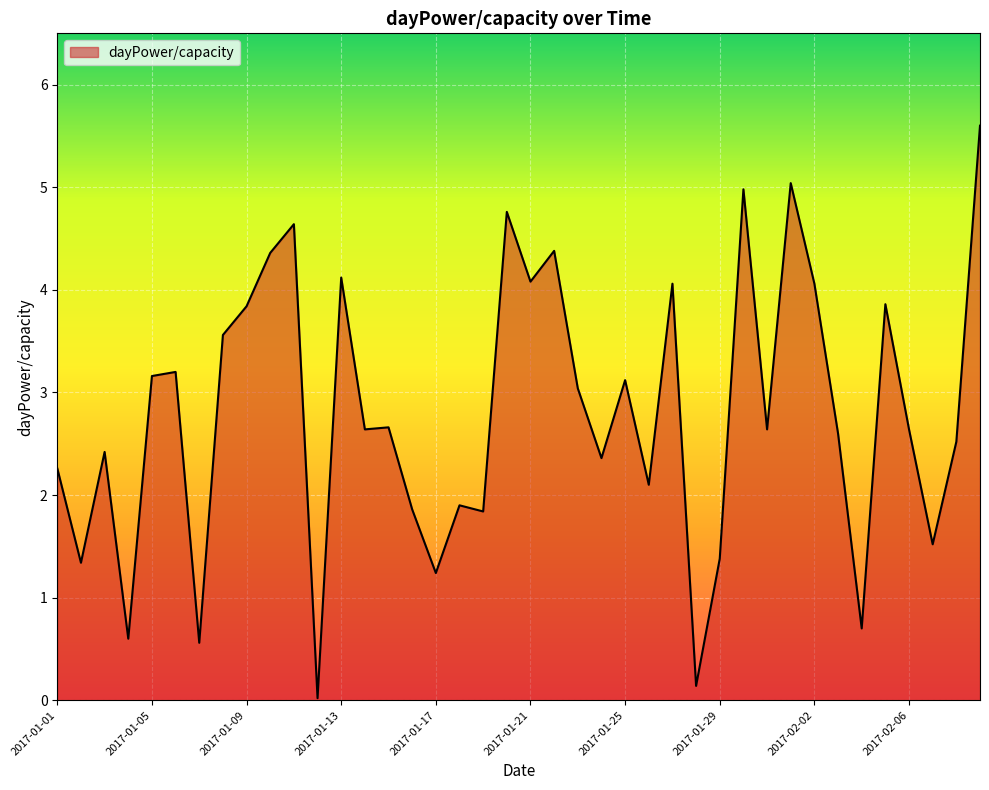

What is the greatest value displayed?

5.6